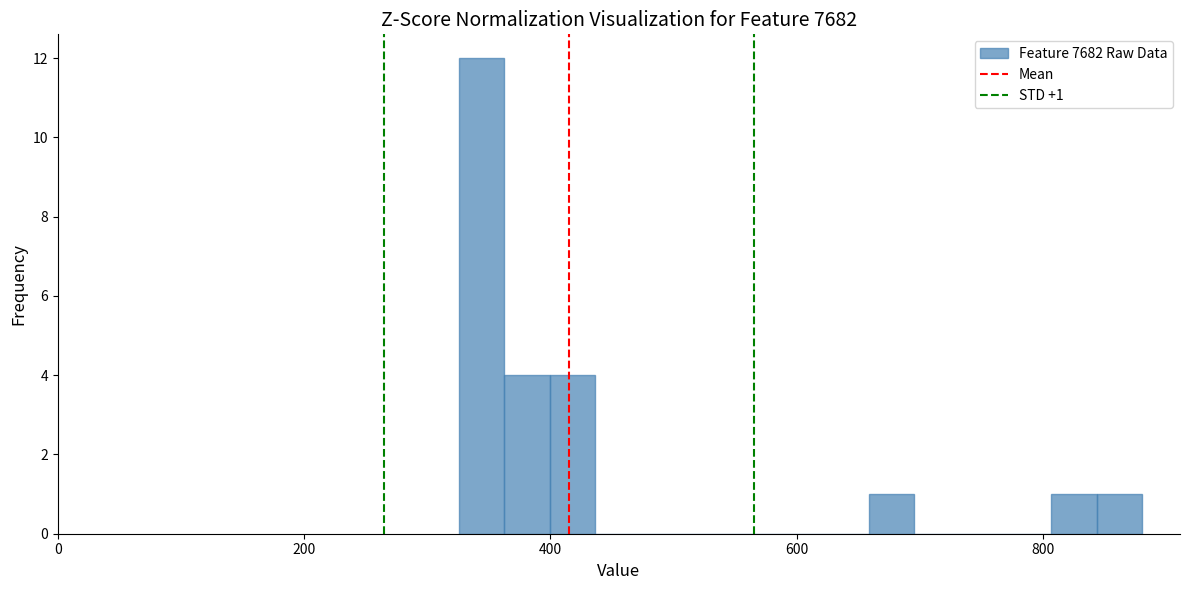

Around what value on the x-axis is the tallest bar? Give the approximate position of its centre, as read against the axis.

340